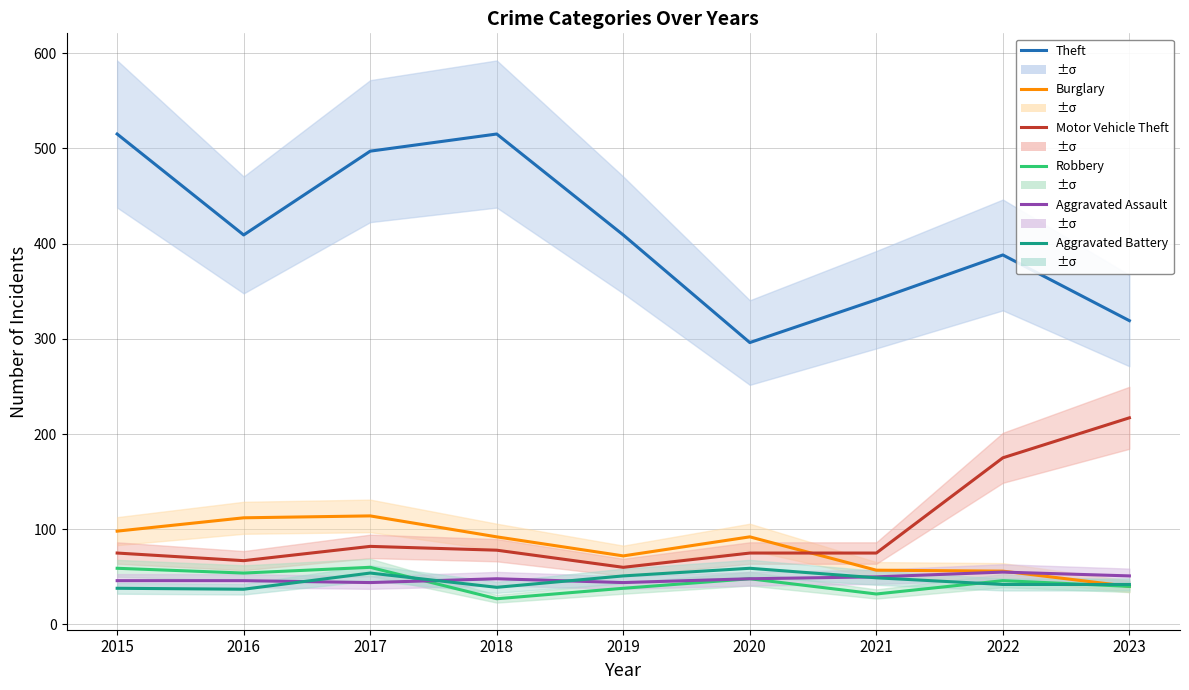

How many lines are shown in the chart?

6